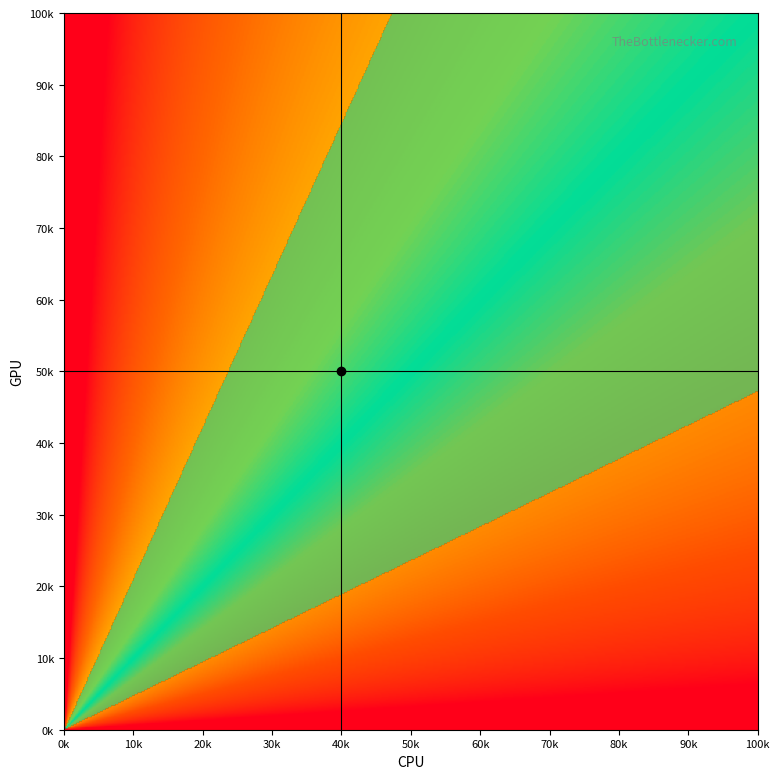

Count the number of data series in this chart.

2